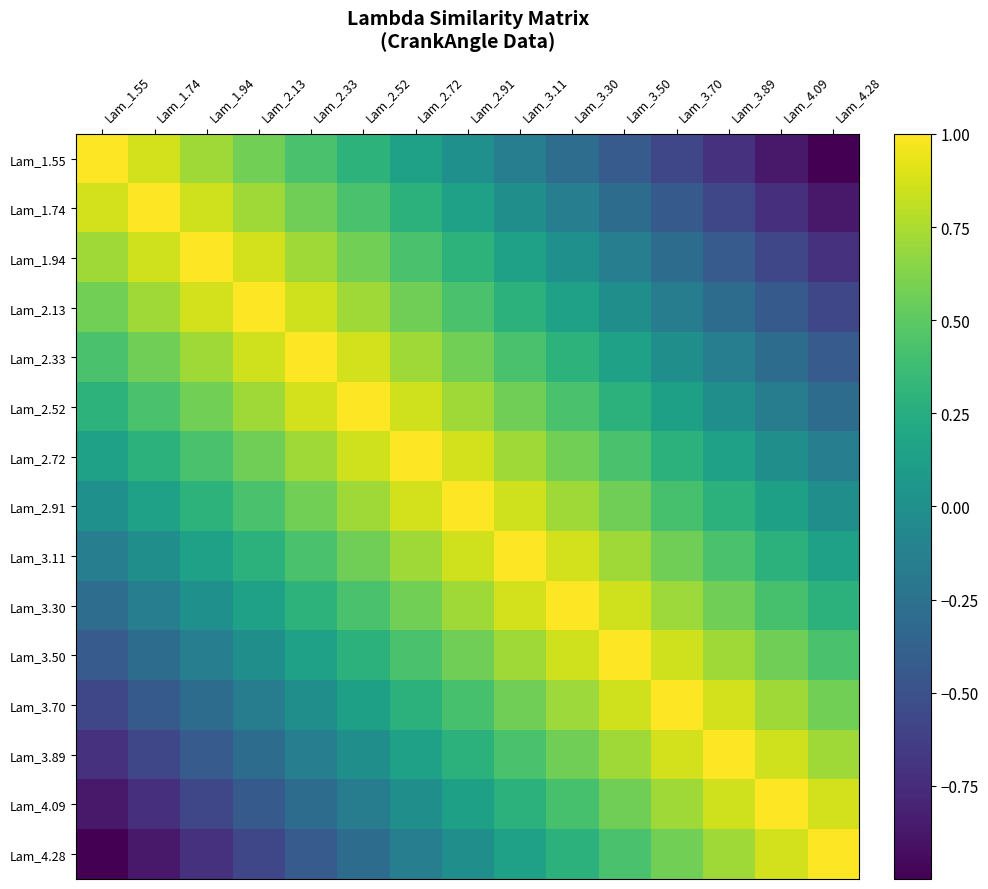

Which series has the largest total across all categories?

Lam_2.91